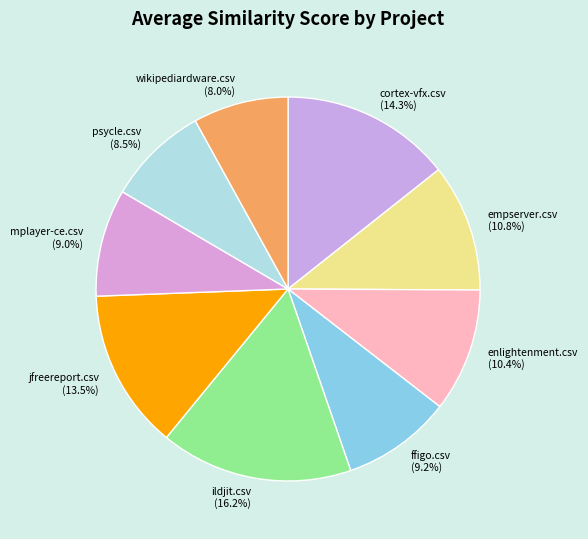

Which category has the biggest portion of the pie?

ildjit.csv (16.2%)